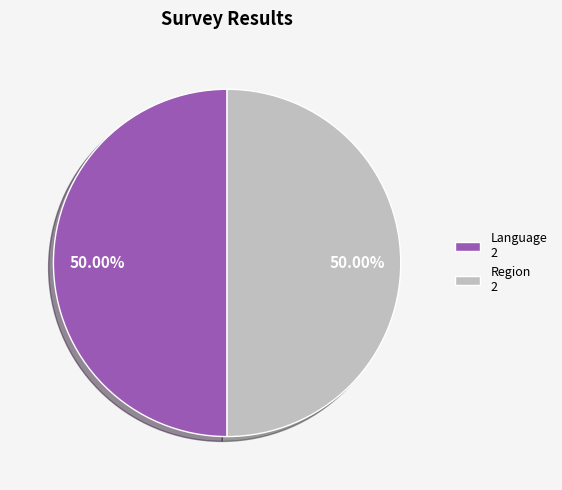

What is the ratio of the value at Region 2 to the value at Language 2?

1.0